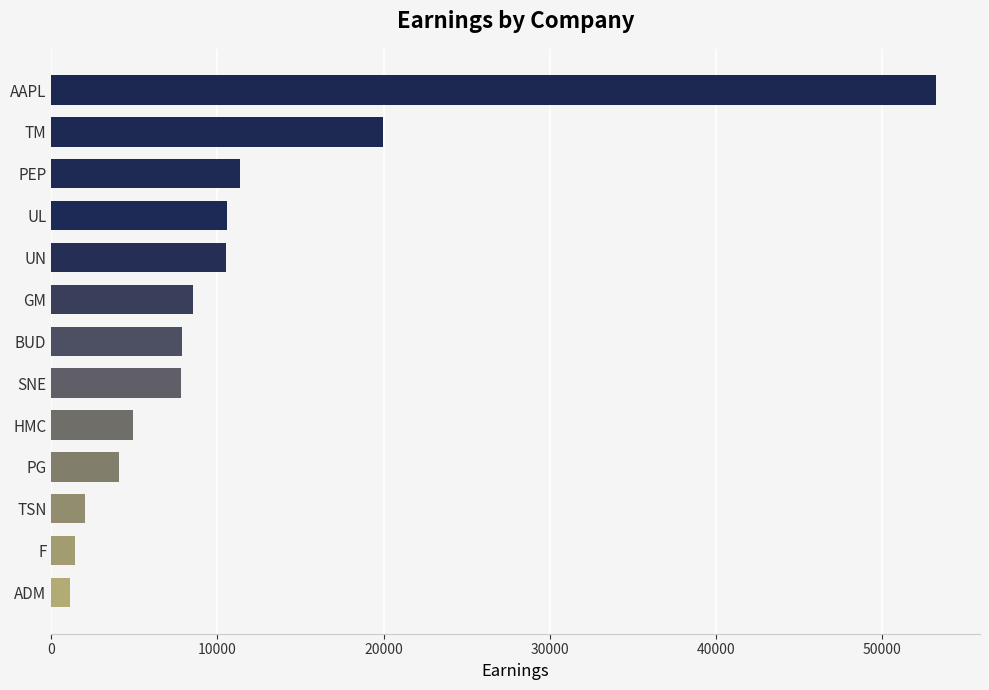

What is the difference between the maximum and minimum values?

52054.4